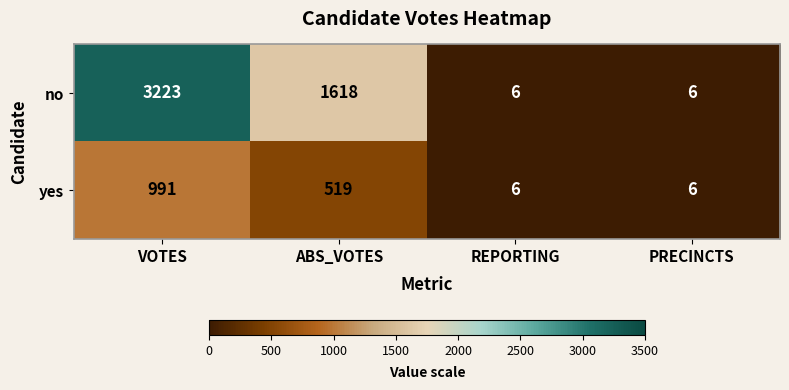

Rank the series by their maximum value, from highest to lowest.

no, yes